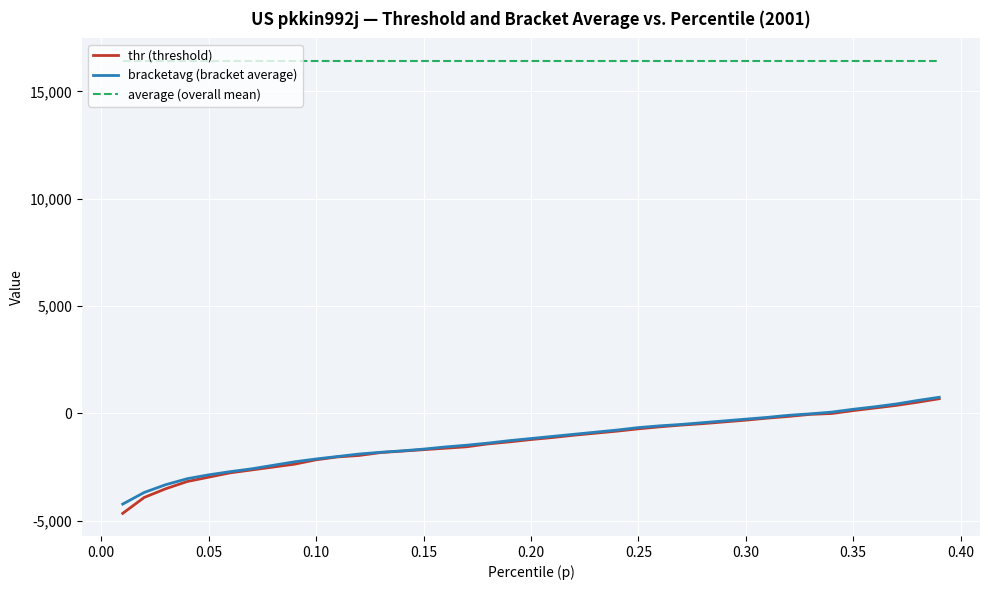

True or false: average (overall mean) and thr (threshold) intersect in this chart.

False